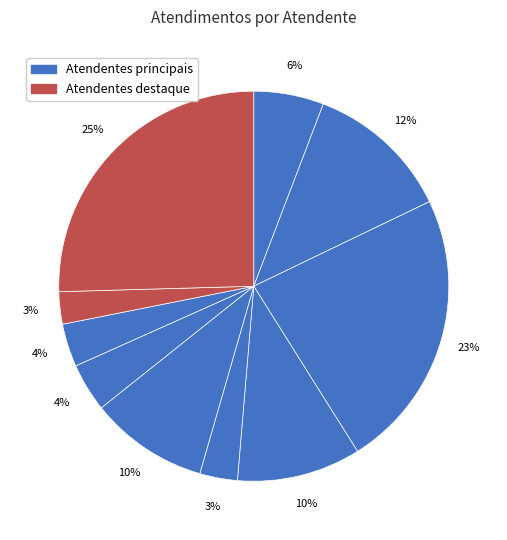

How many segments does this pie chart have?

10